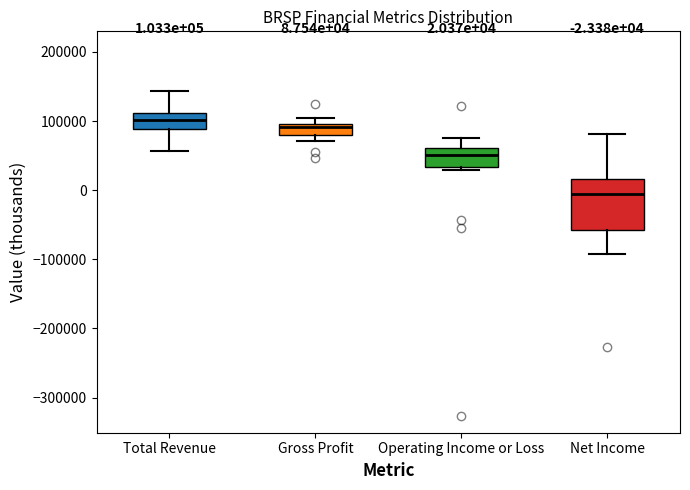

Which box has the highest median line?

Total Revenue